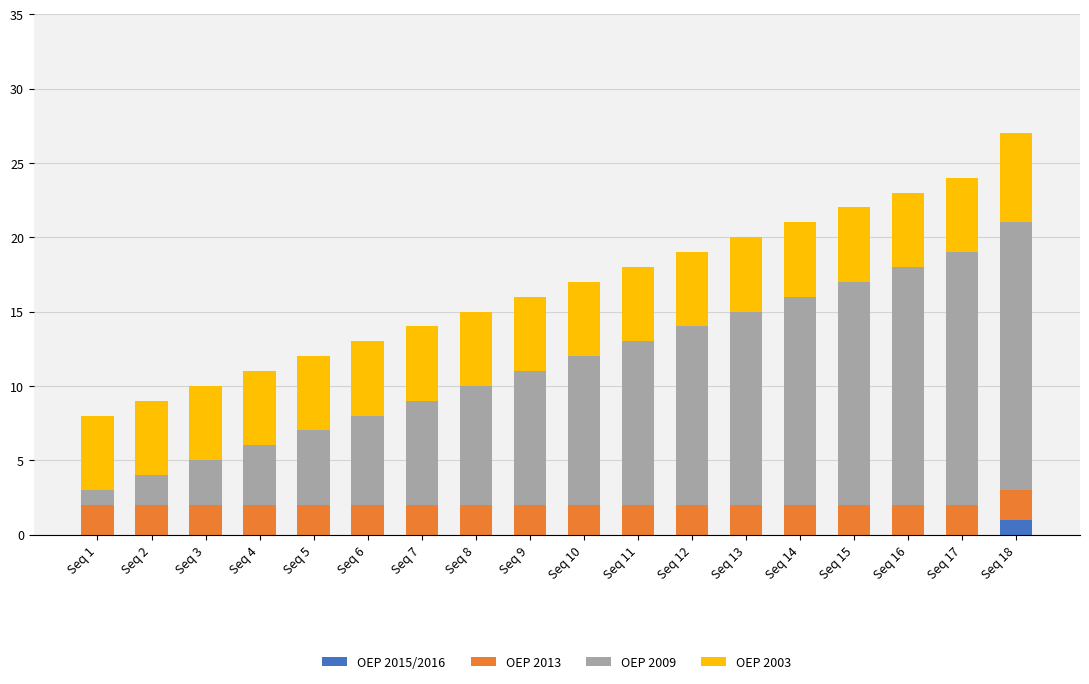

At which category is the sum across all series the highest?

Seq 18